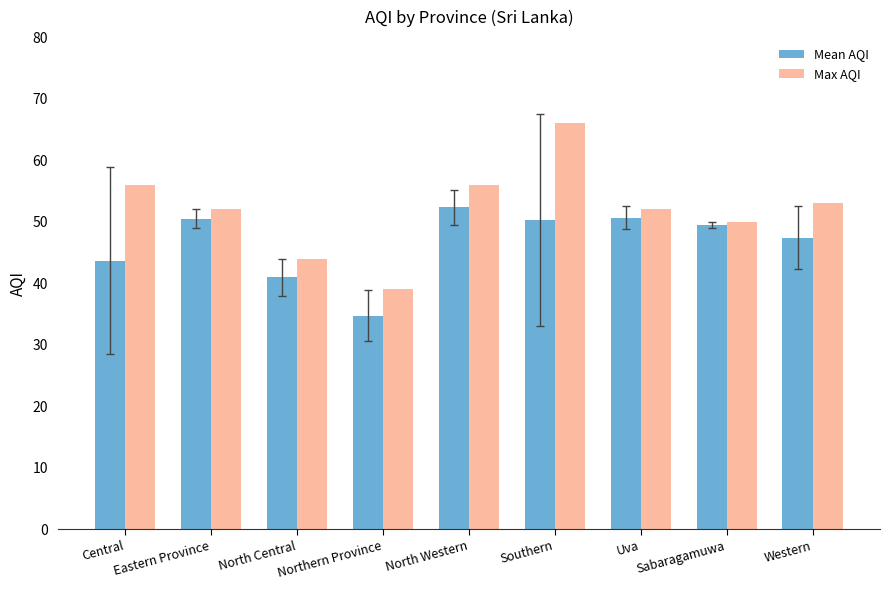

What position from the right is Southern?

4